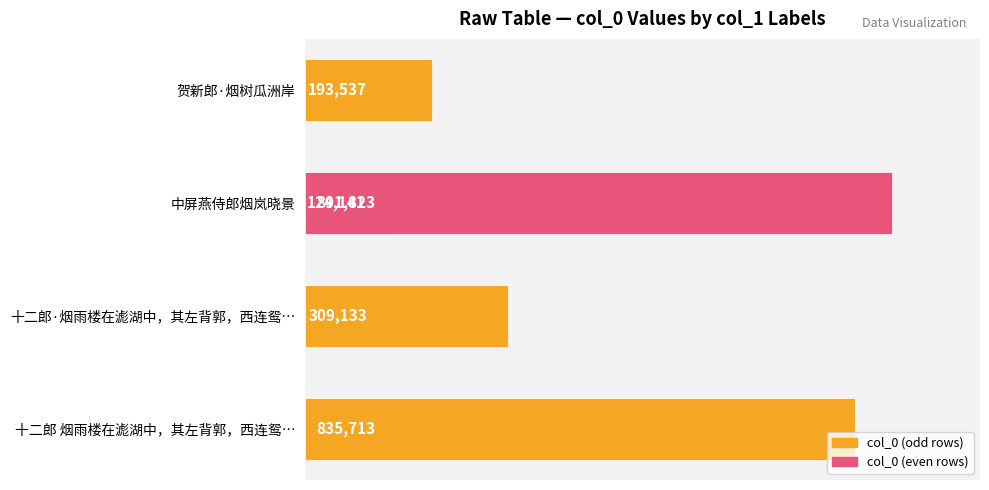

Is it true that the value at 3 is 1583917?

False